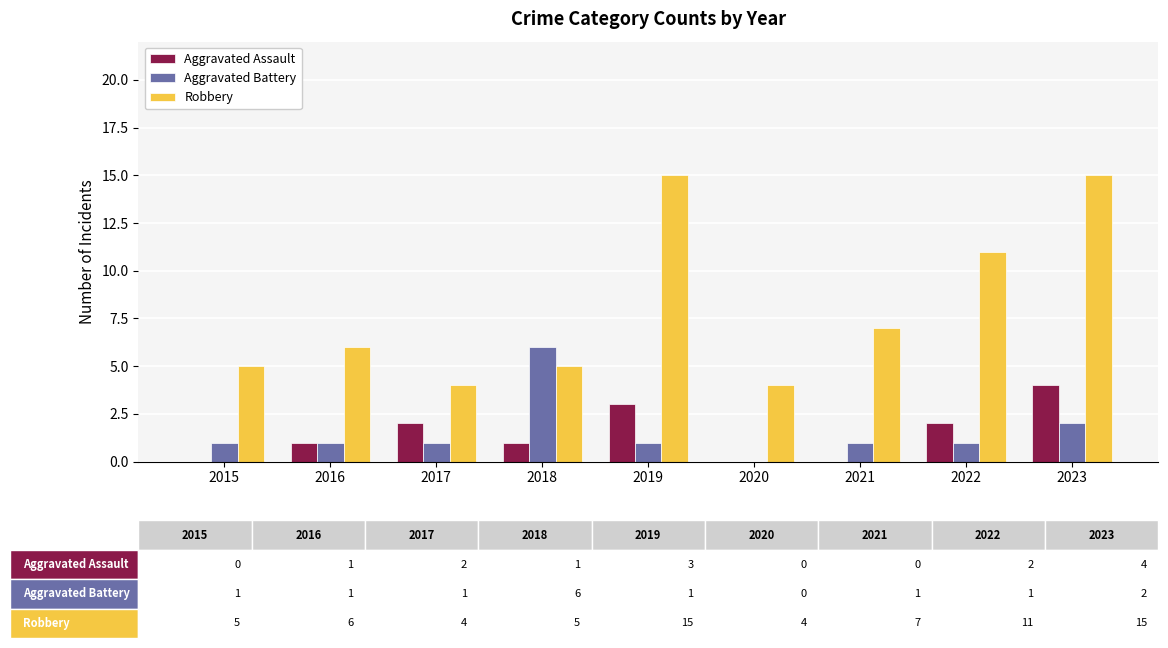

What are all the series names shown in the legend?

Aggravated Assault, Aggravated Battery, Robbery